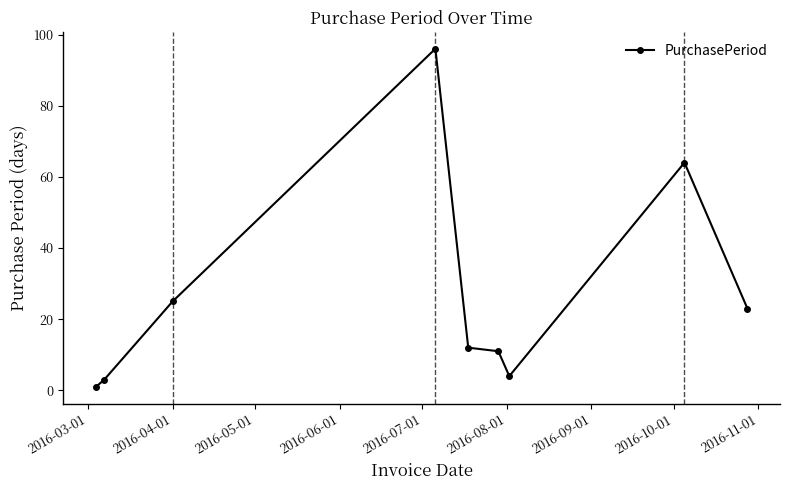

True or false: there are more than 0 points higher than both neighbors.

True